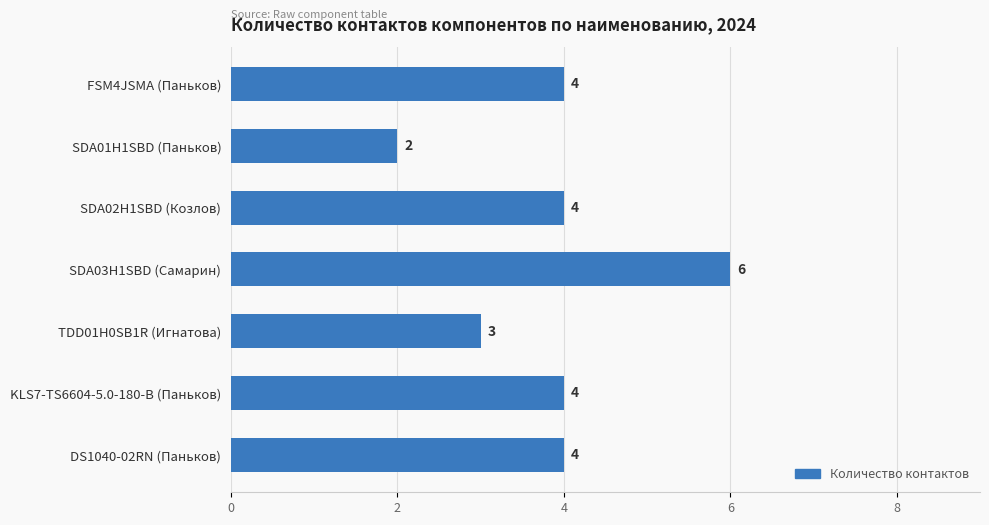

What is the minimum value shown in the chart?

2